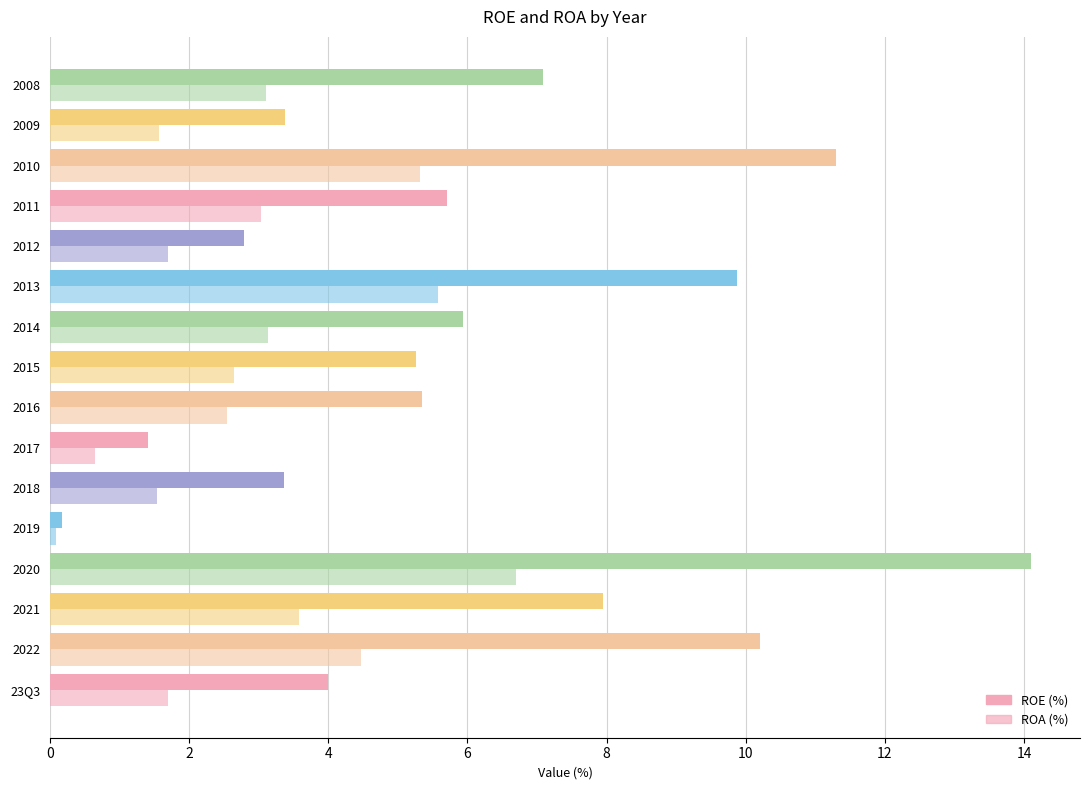

The ROE series shows 8.0 at 2016. True or false?

False